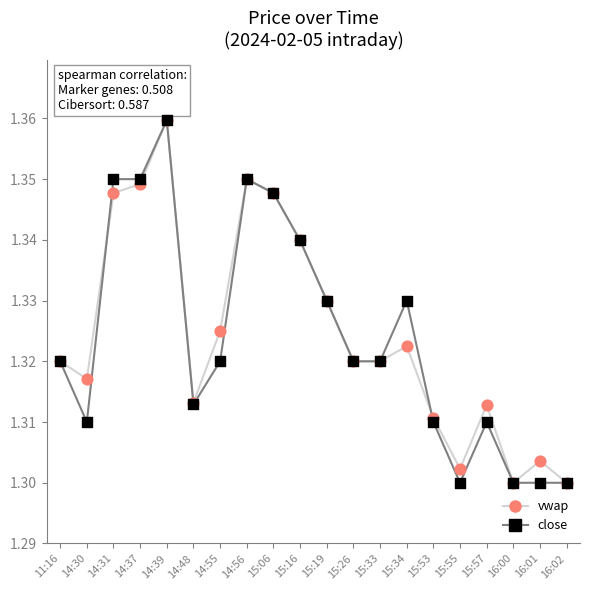

At how many categories does at least one series exceed 1?

20